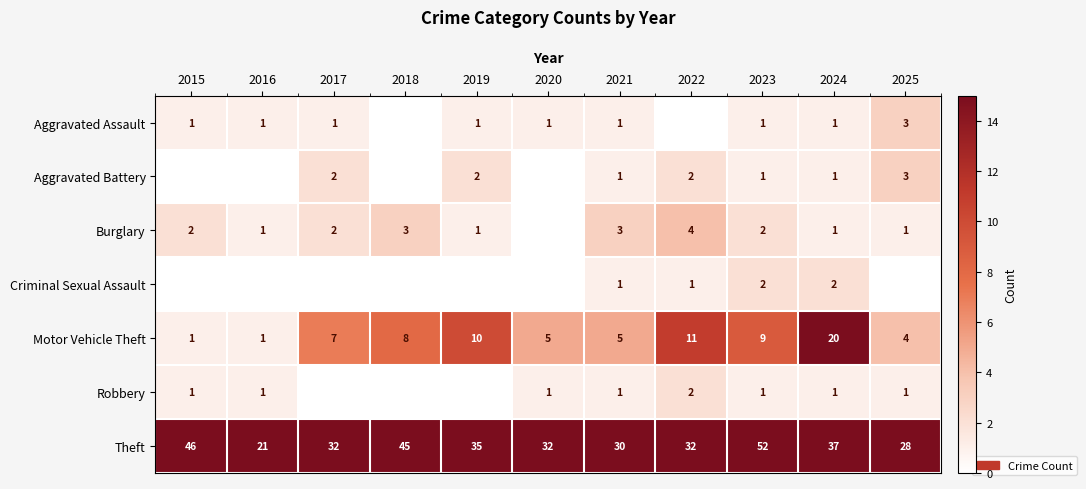

What is the minimum value for Theft?

21